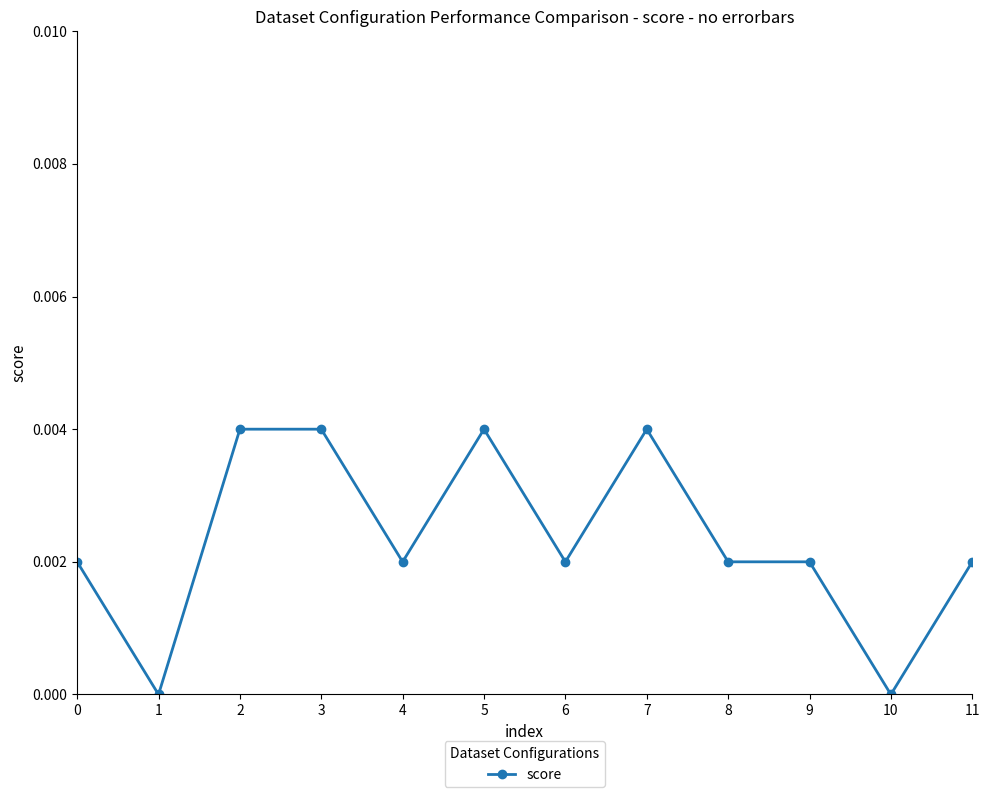

At which category does the data reach its first local valley?

1